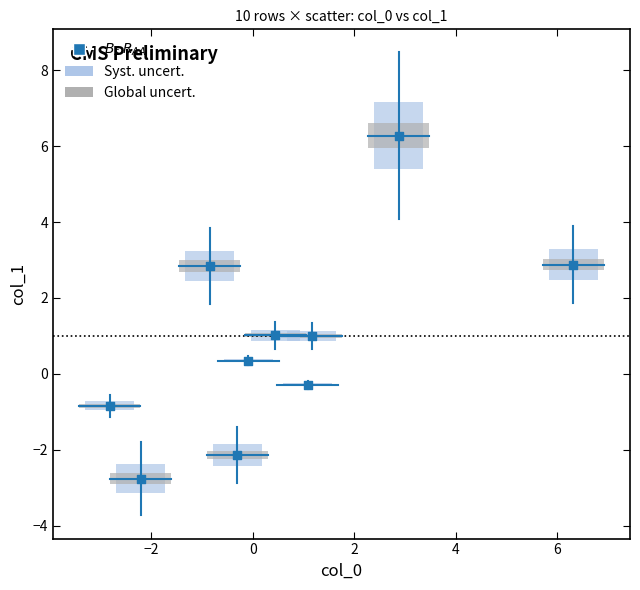

What is the range of Y values (max minus min)?

9.0